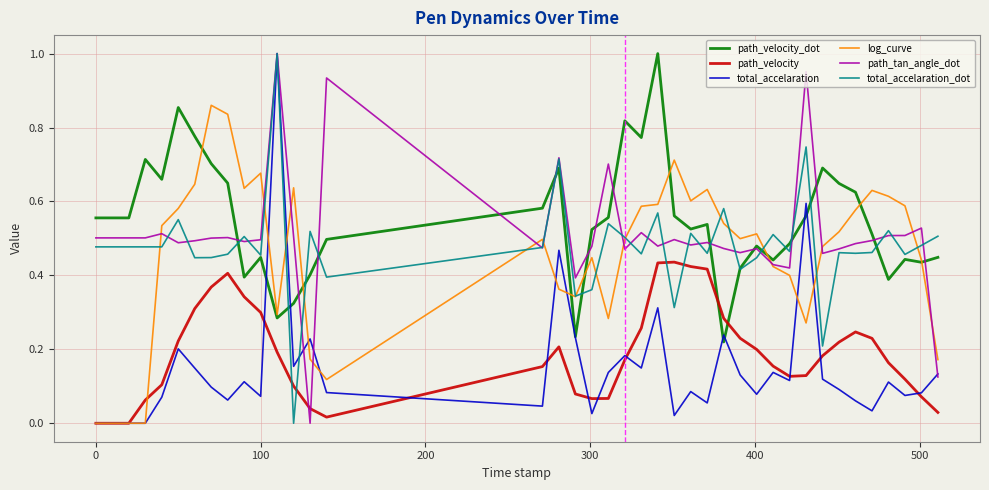

How many times do path_tan_angle_dot and path_velocity cross each other?

2